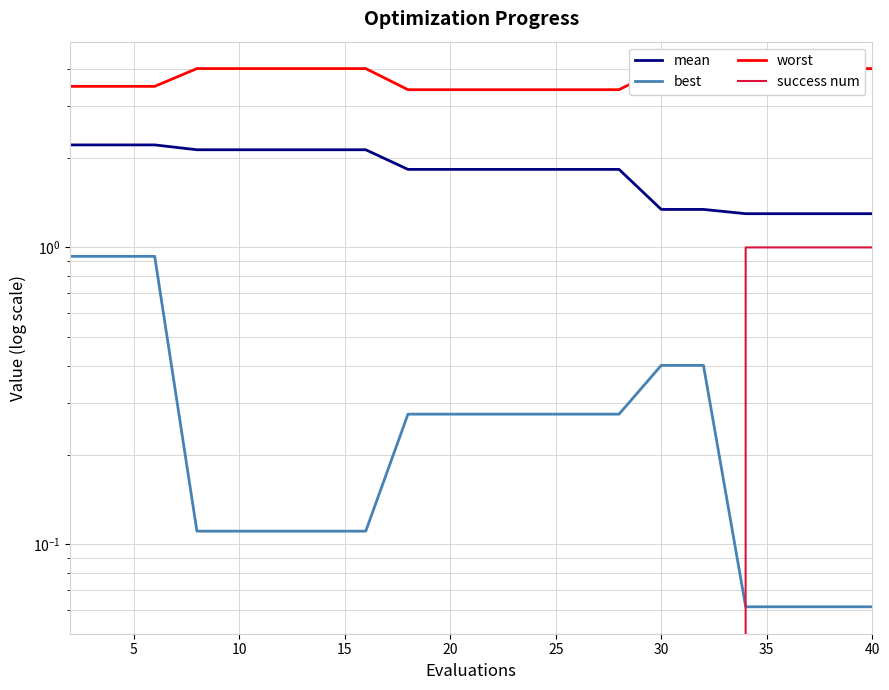

Count the mean values in the range 1 to 2.

12